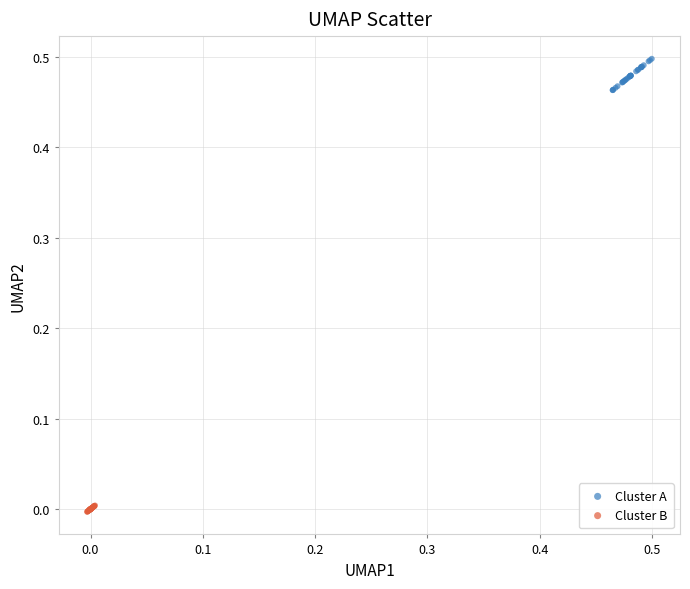

Which series contains the lowest Y value?

Cluster B